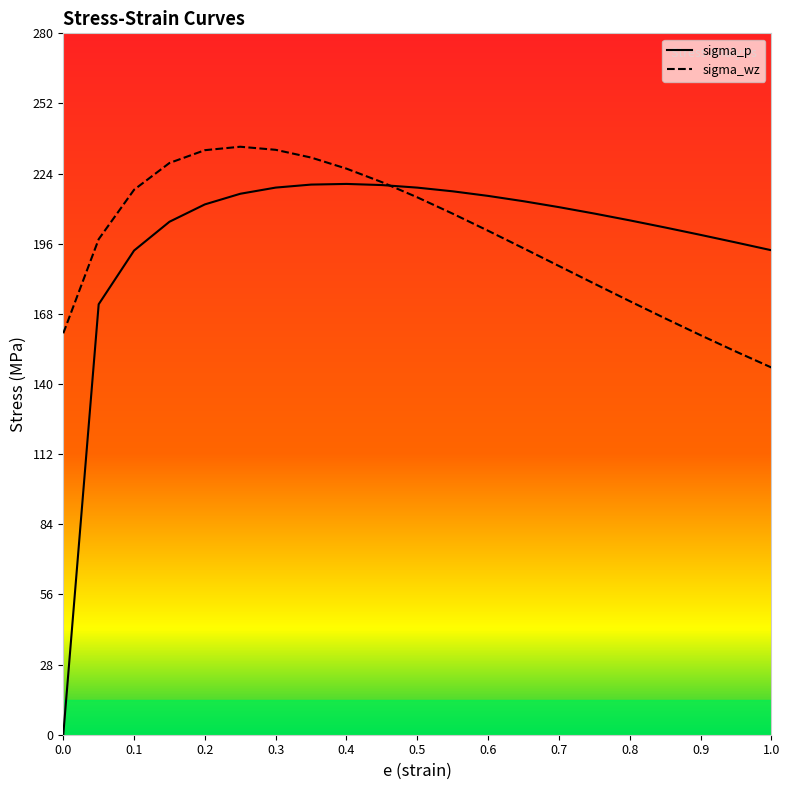

Reading right to left, list all the values displayed in this chart.

sigma_p: 193.4	196.5	199.5	202.5	205.3	208.1	210.6	213.0	215.1	216.9	218.4	219.4	219.9	219.6	218.4	216.0	211.7	204.8	193.3	171.8	0.0
sigma_wz: 146.6	153.0	159.5	166.2	173.1	180.1	187.1	194.2	201.2	208.0	214.5	220.6	226.0	230.4	233.5	234.7	233.4	228.2	217.6	197.8	160.3